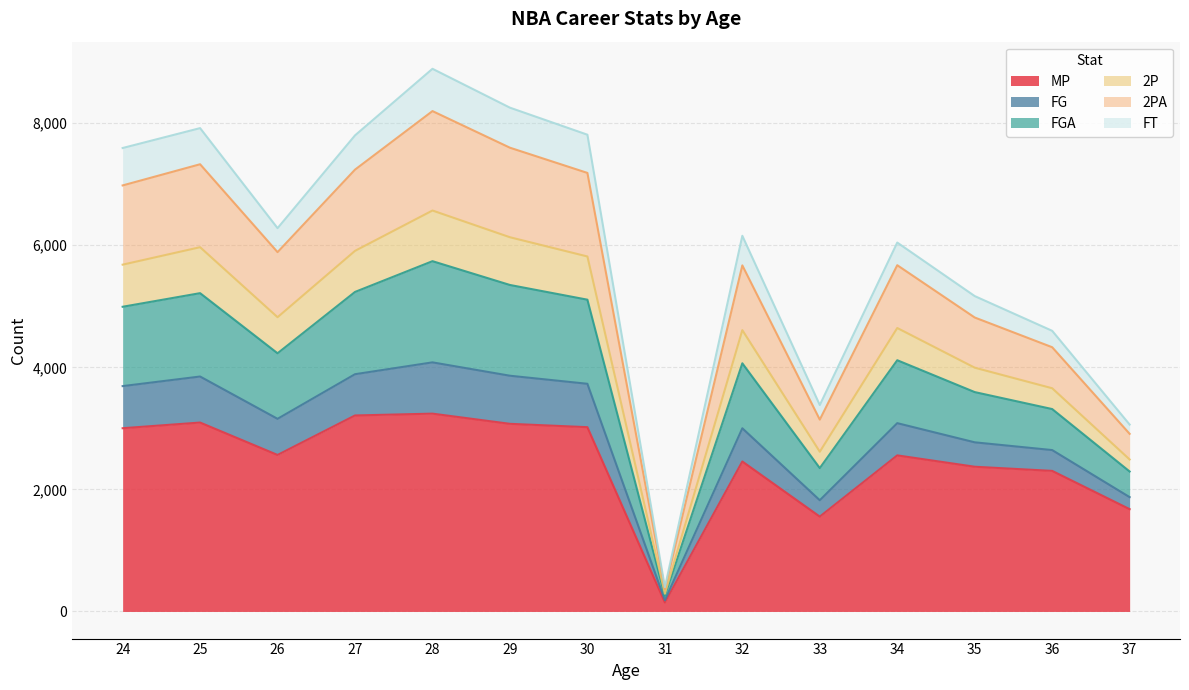

True or false: FG has a value of 4819 at 30.

False